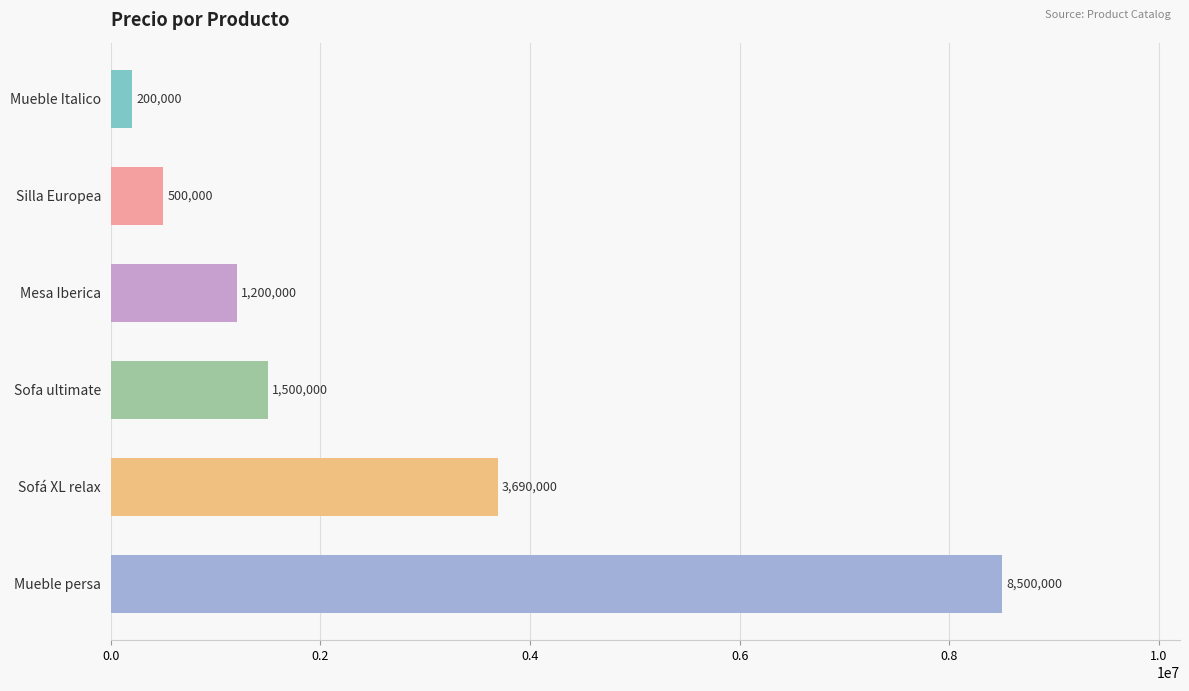

What is the sum of all values?

15590000